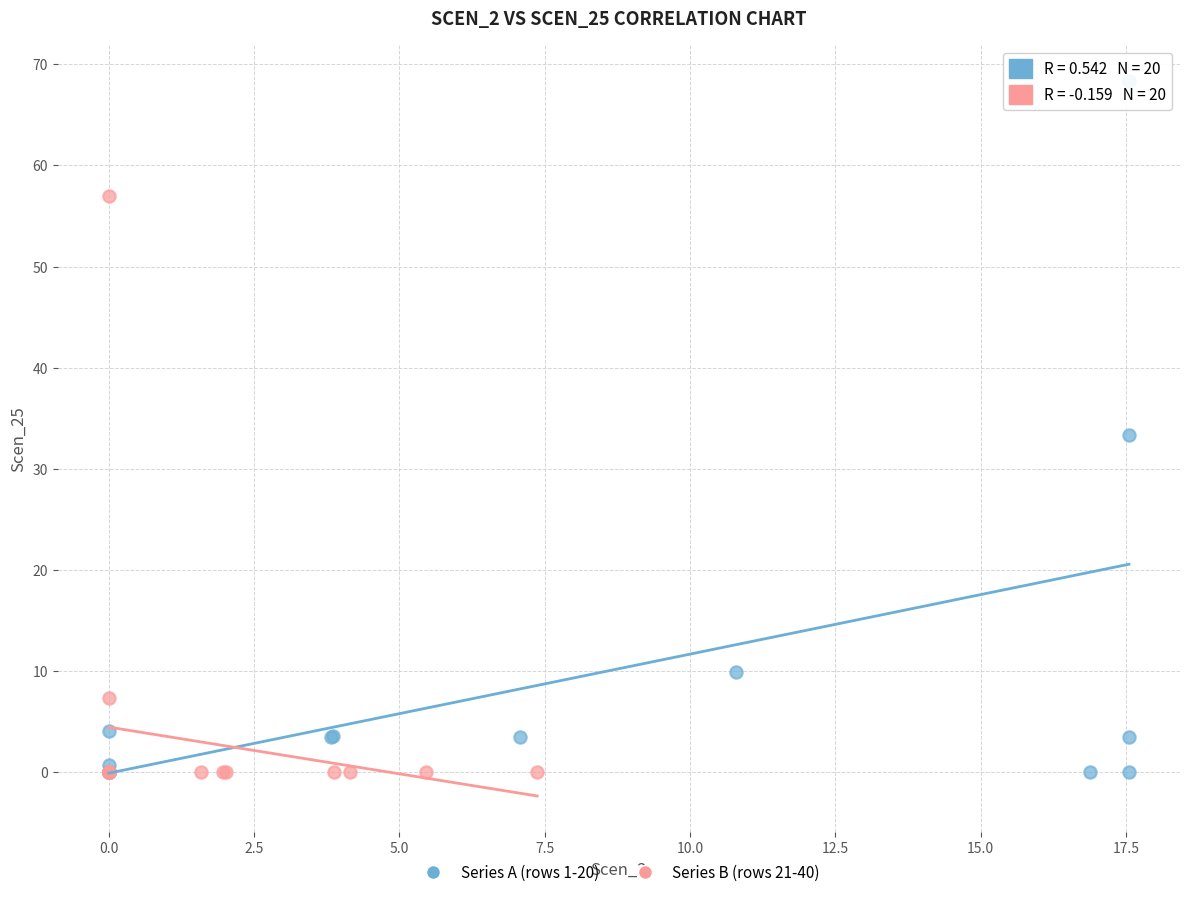

Which series reaches the maximum Y coordinate?

Series A (rows 1-20)